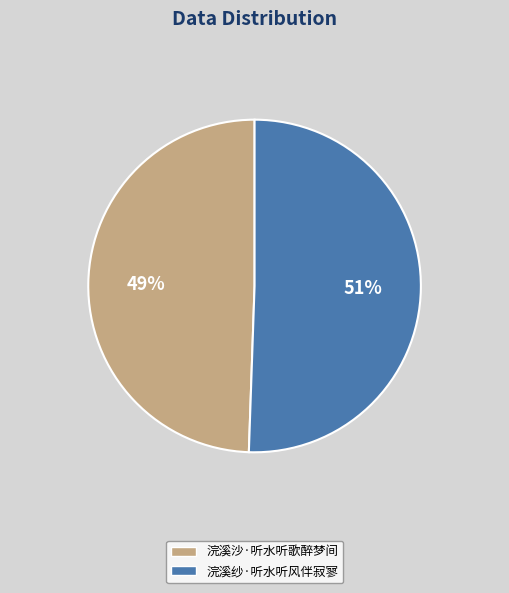

Do 浣溪纱·听水听风伴寂寥 and 浣溪沙·听水听歌醉梦间 together represent more than half of the pie?

Yes